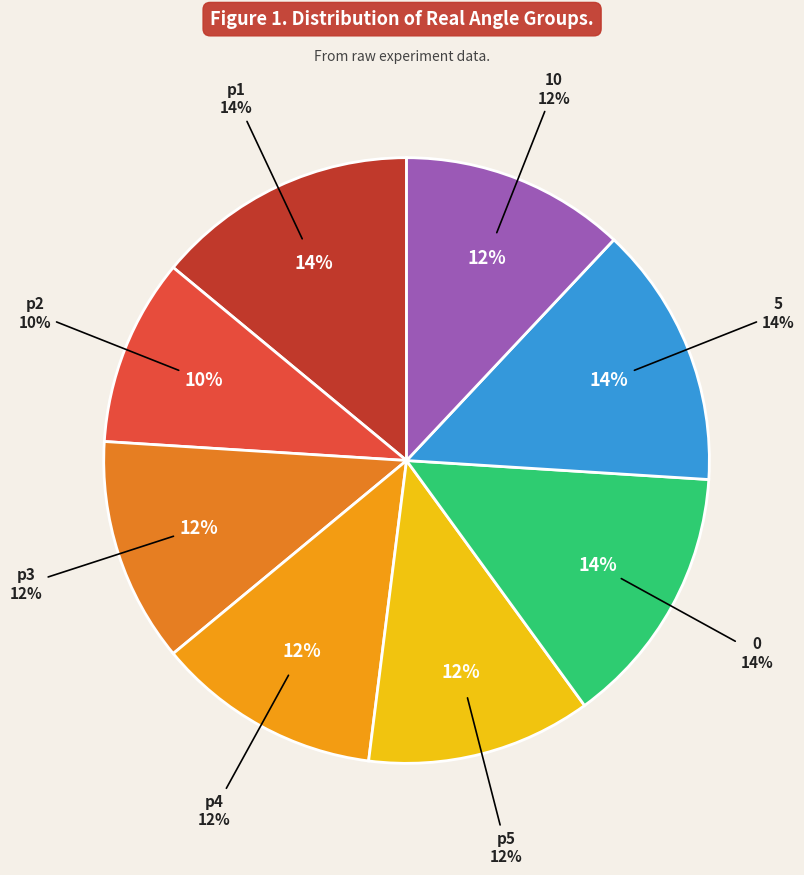

Is it true that p4 is 1% of the pie?

False